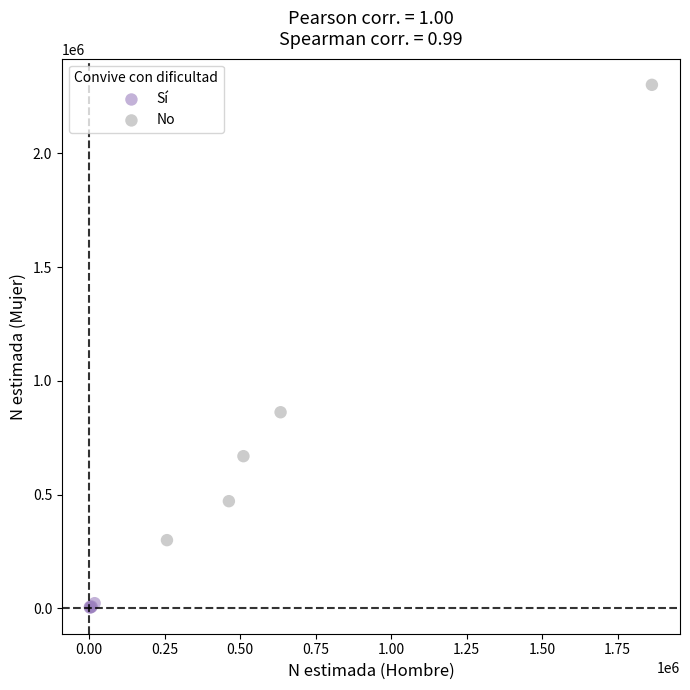

What are all the series names shown in the legend?

Sí, No